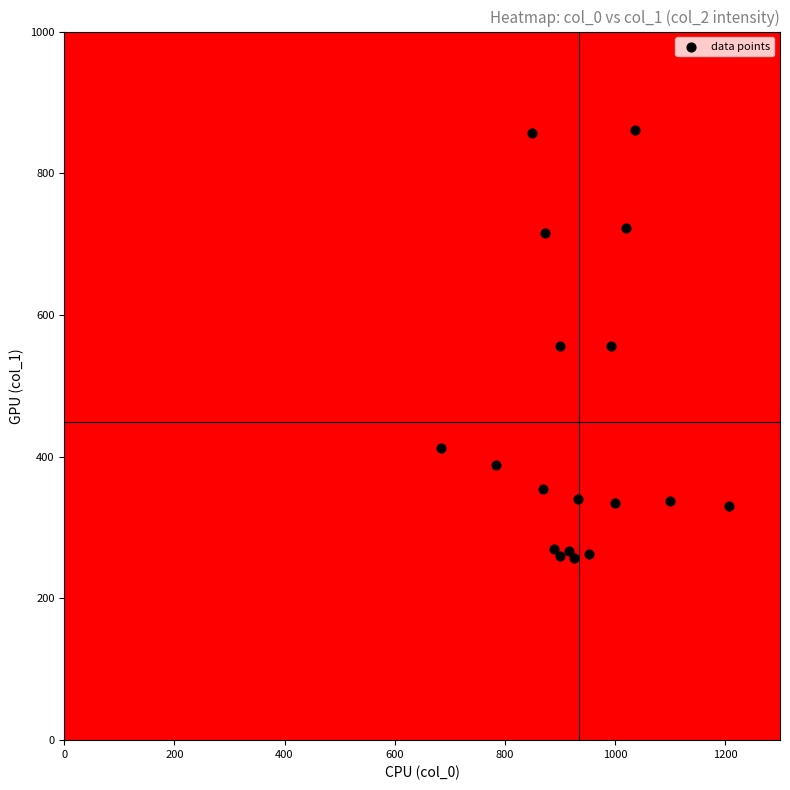

What is the range of X values (max minus min)?

523.3